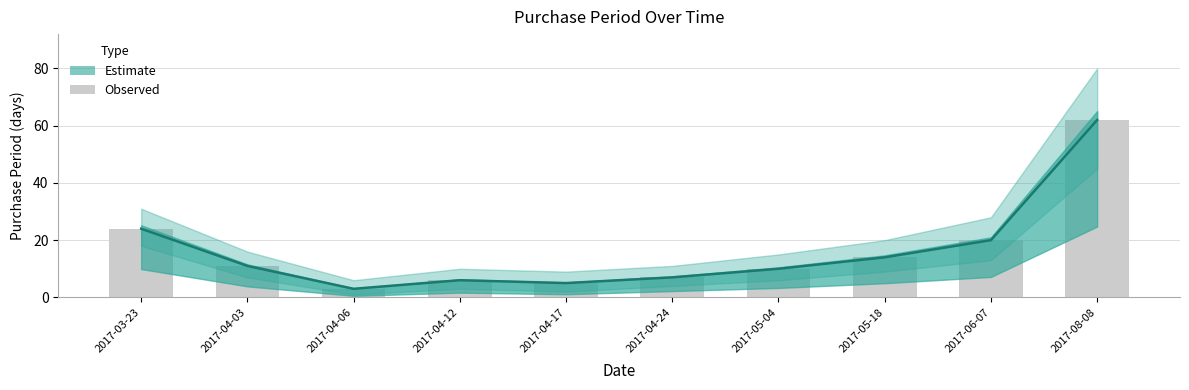

The chart shows a value of 14 at 2017-05-18. True or false?

True